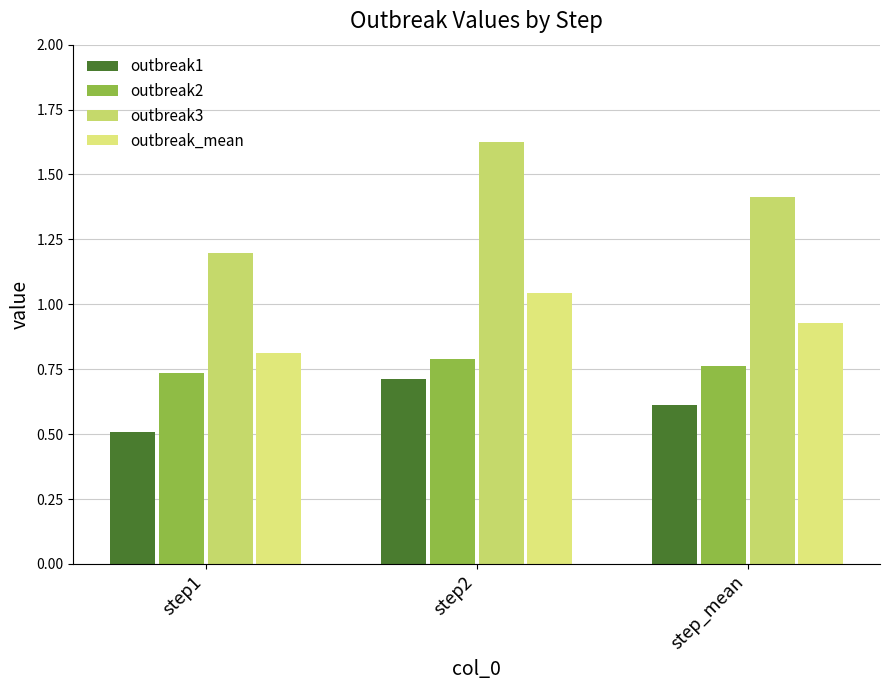

At how many categories does at least one series exceed 0?

3